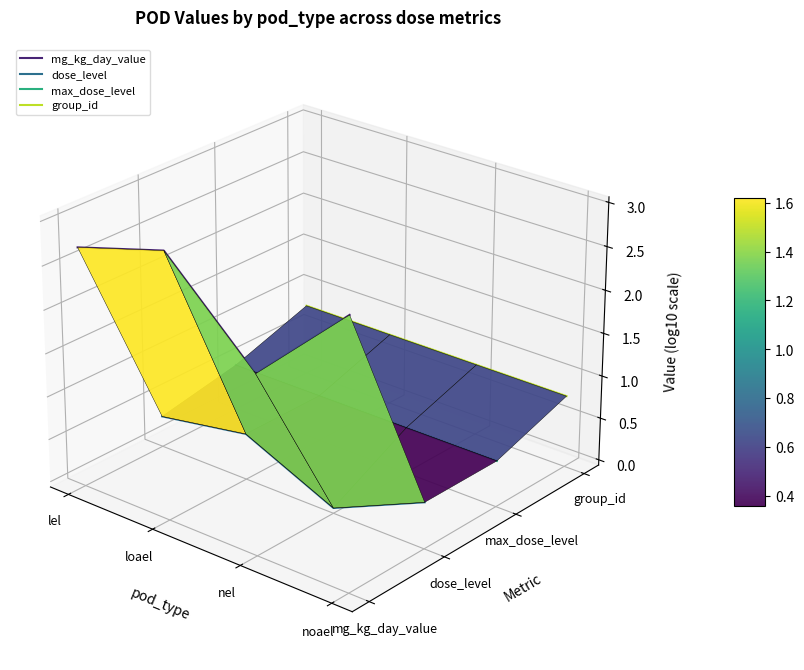

Rank the categories by group_id value from lowest to highest.

noael, nel, loael, lel